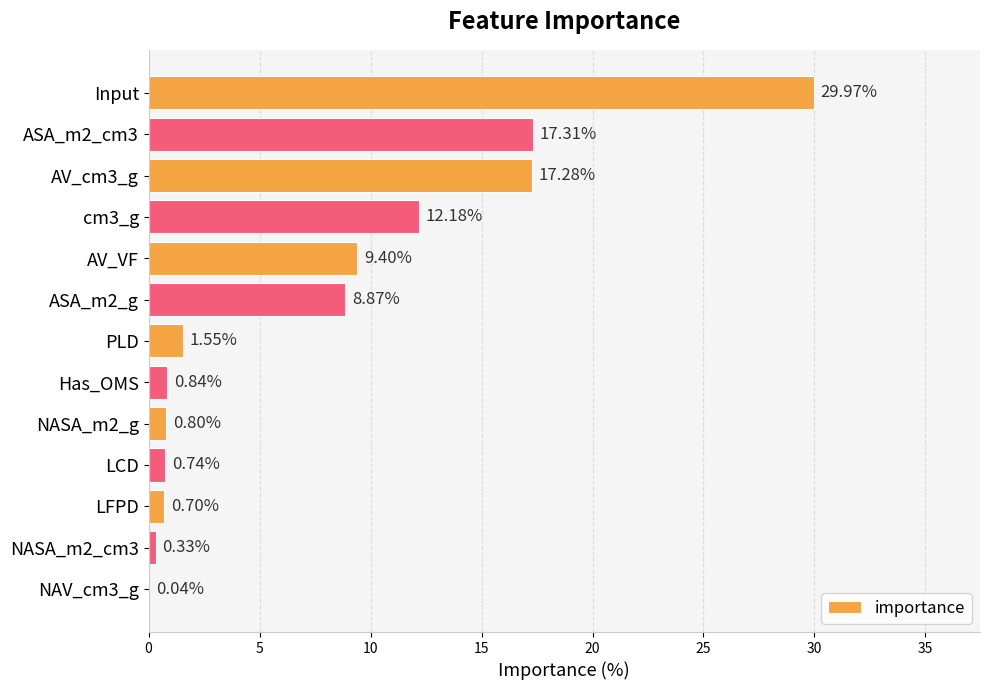

What is the sum of all values?

100.0